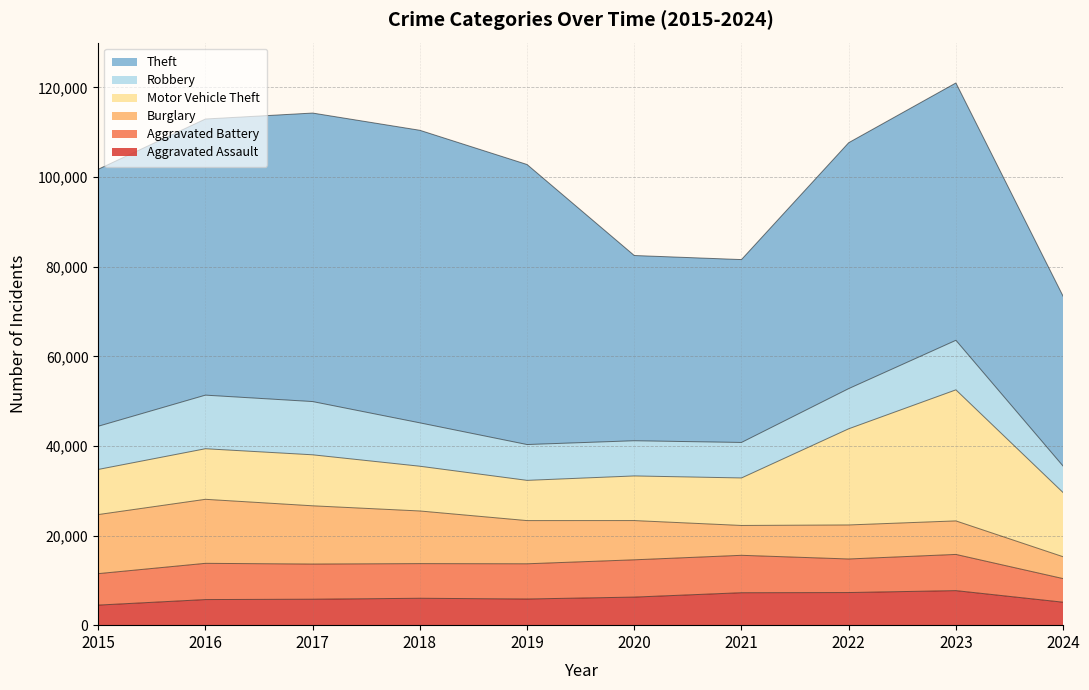

Does the chart have visible grid lines?

Yes